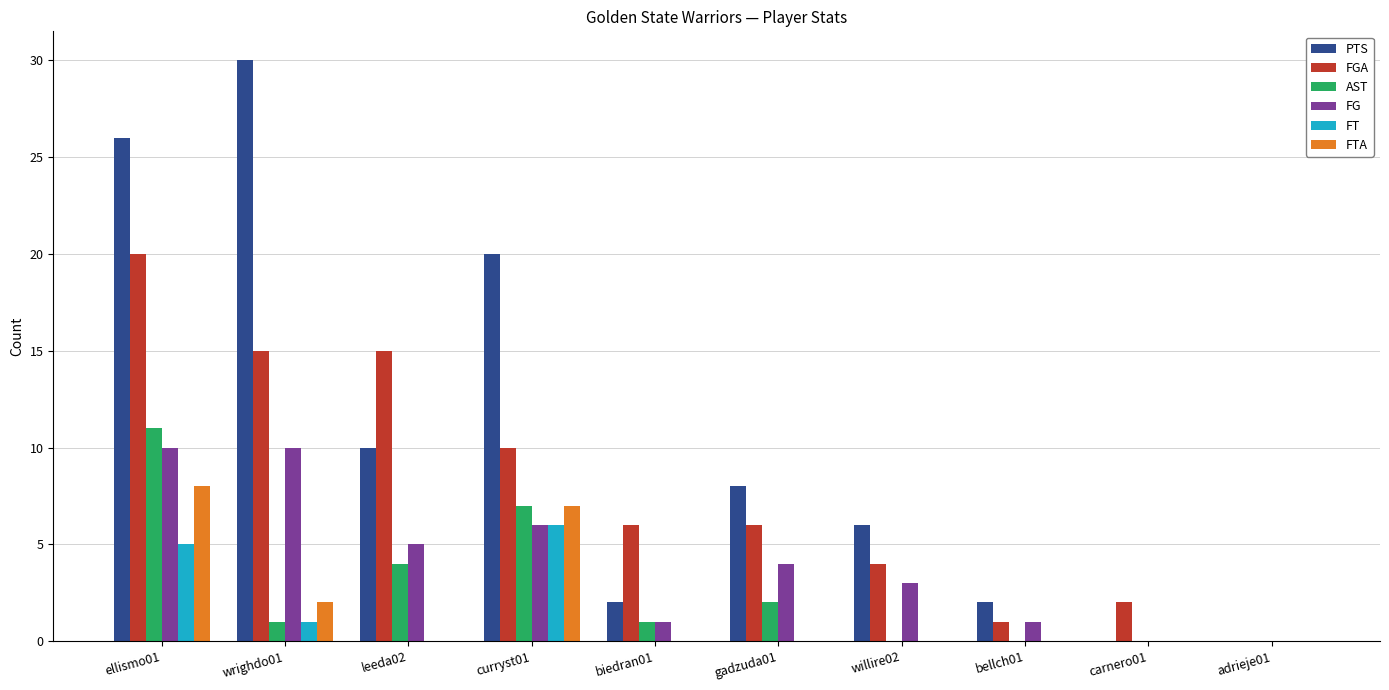

Count the number of data series in this chart.

6